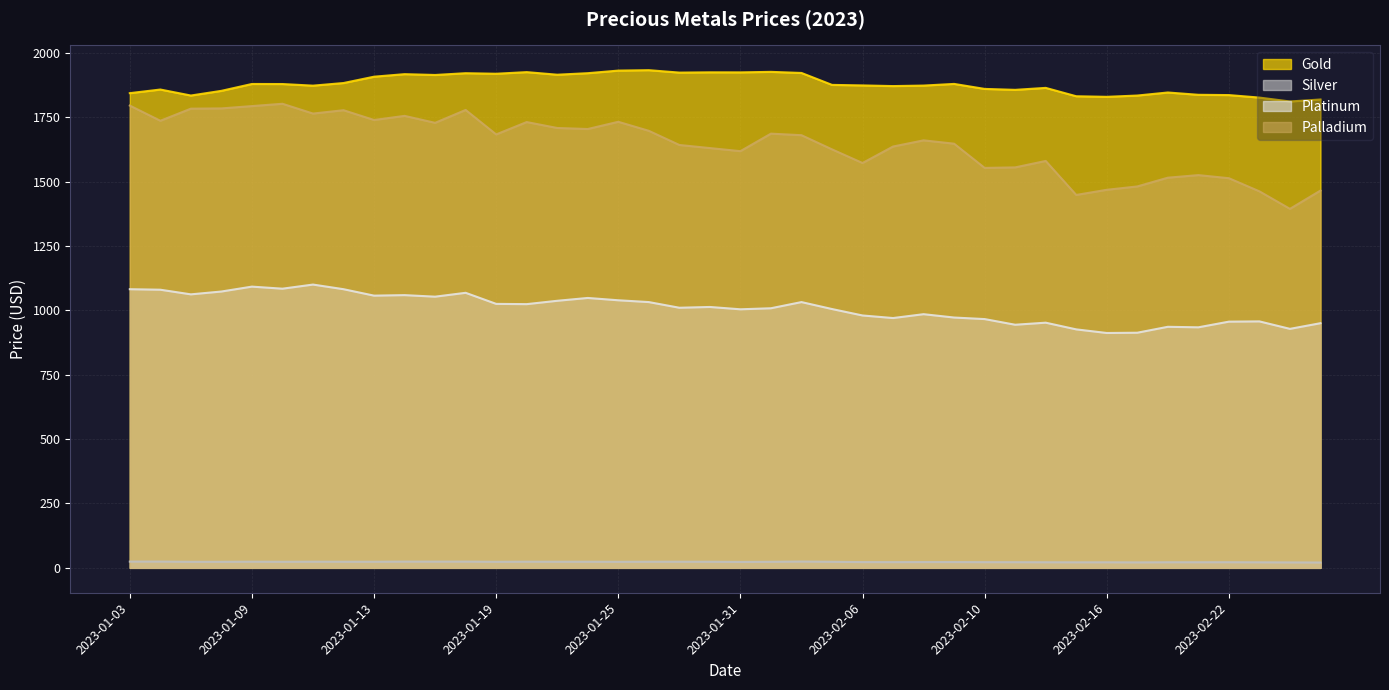

List the series in order of their peak value, highest first.

Gold, Palladium, Platinum, Silver